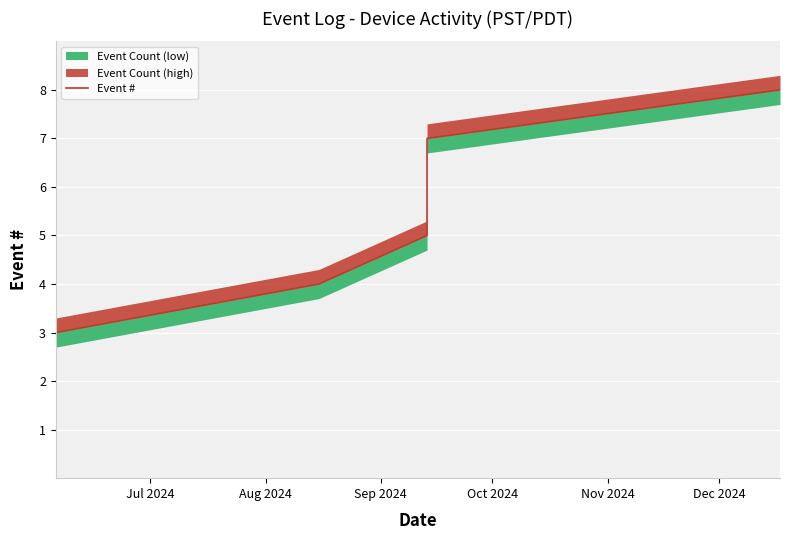

What is the sum of all values?

36